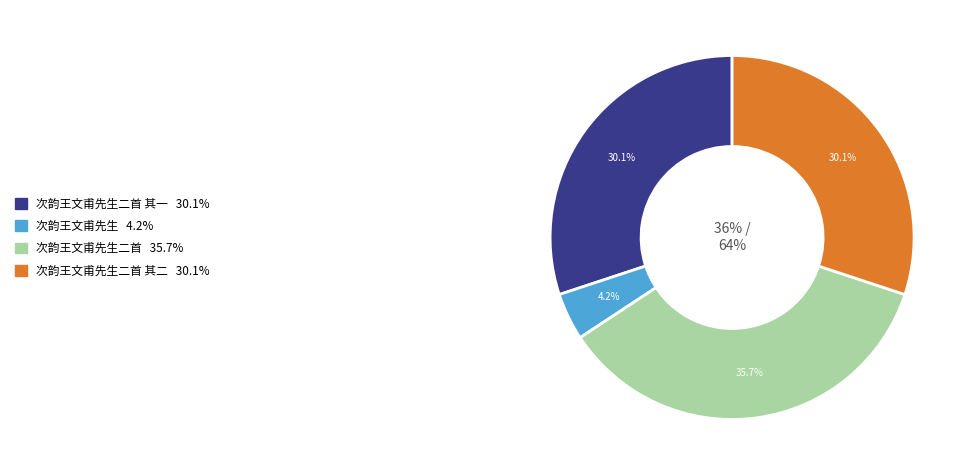

The 次韵王文甫先生二首 其一 slice represents 30% of the pie. True or false?

True